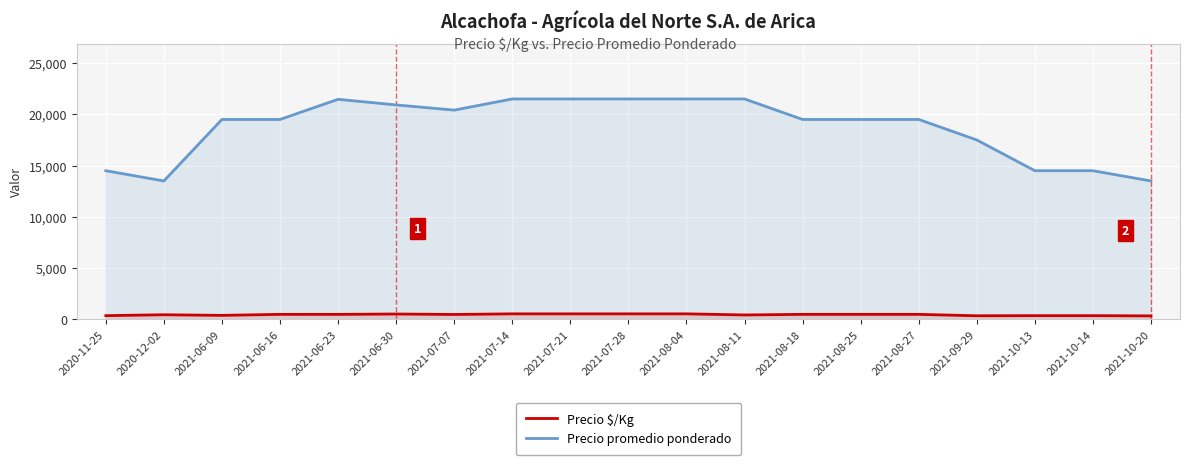

True or false: Precio $/Kg and Precio promedio ponderado cross at least once.

False